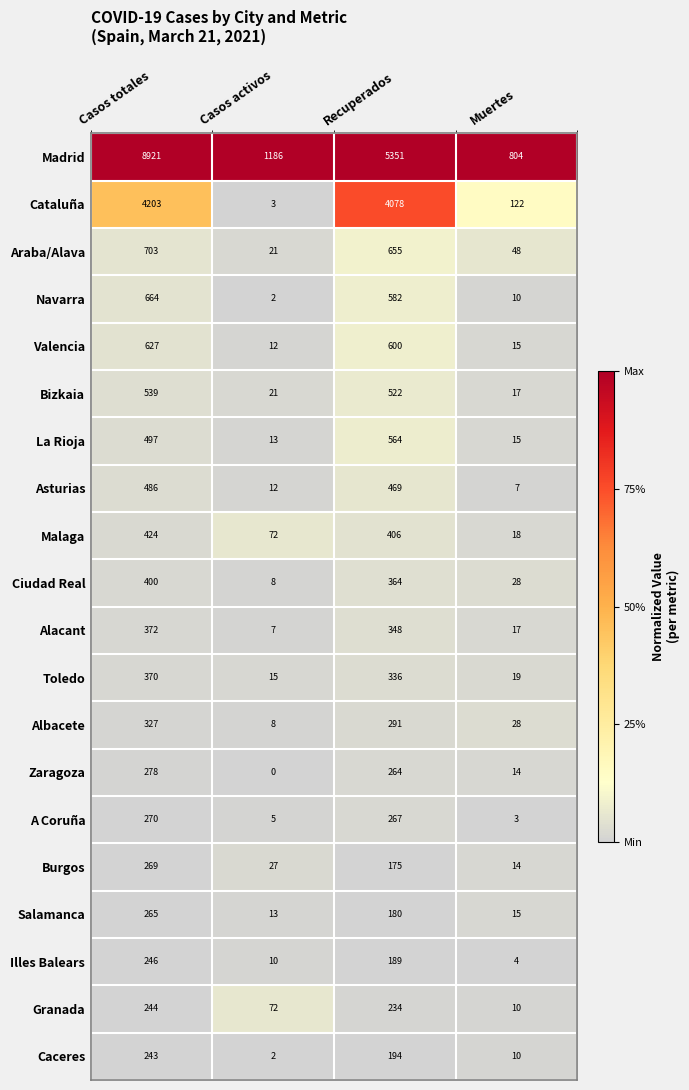

Which series has the largest total across all categories?

Madrid